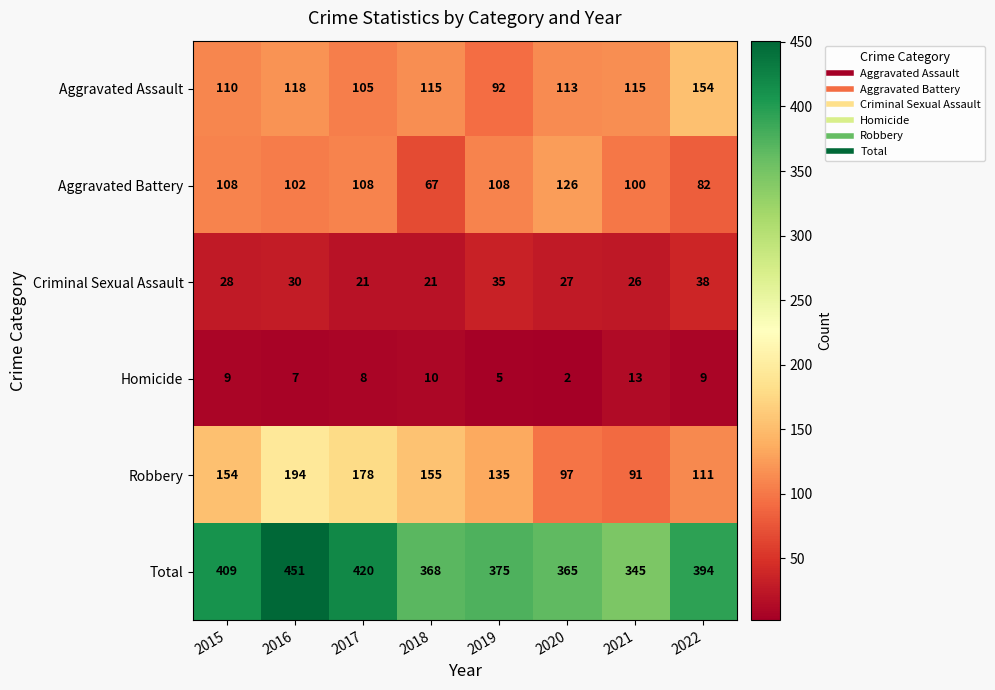

At which category is the sum across all series the highest?

2016